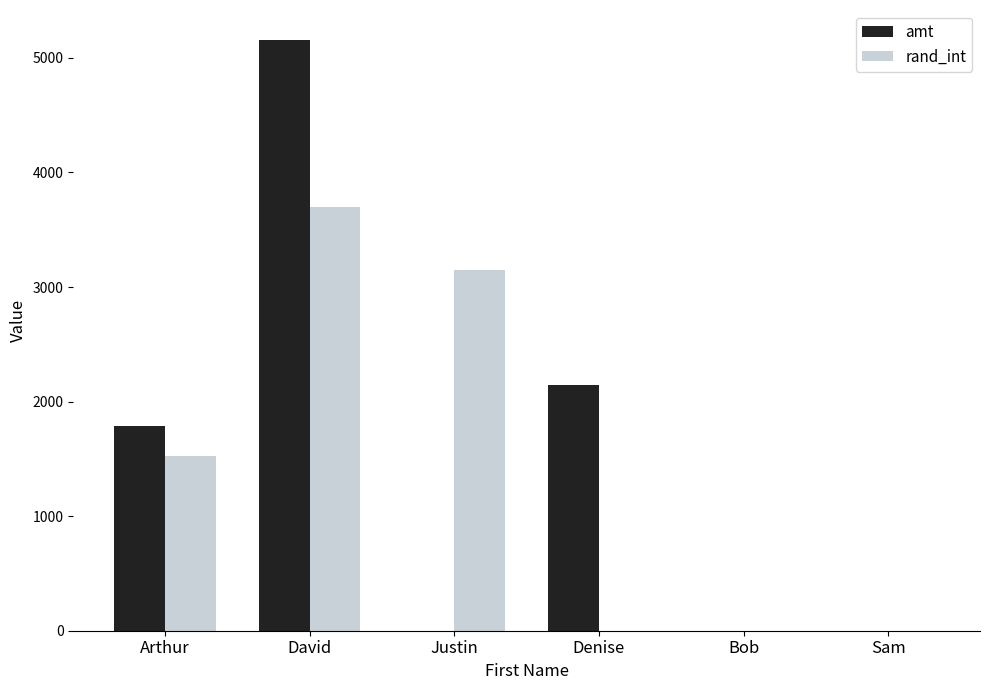

Between Arthur and David, which series saw the biggest shift?

amt